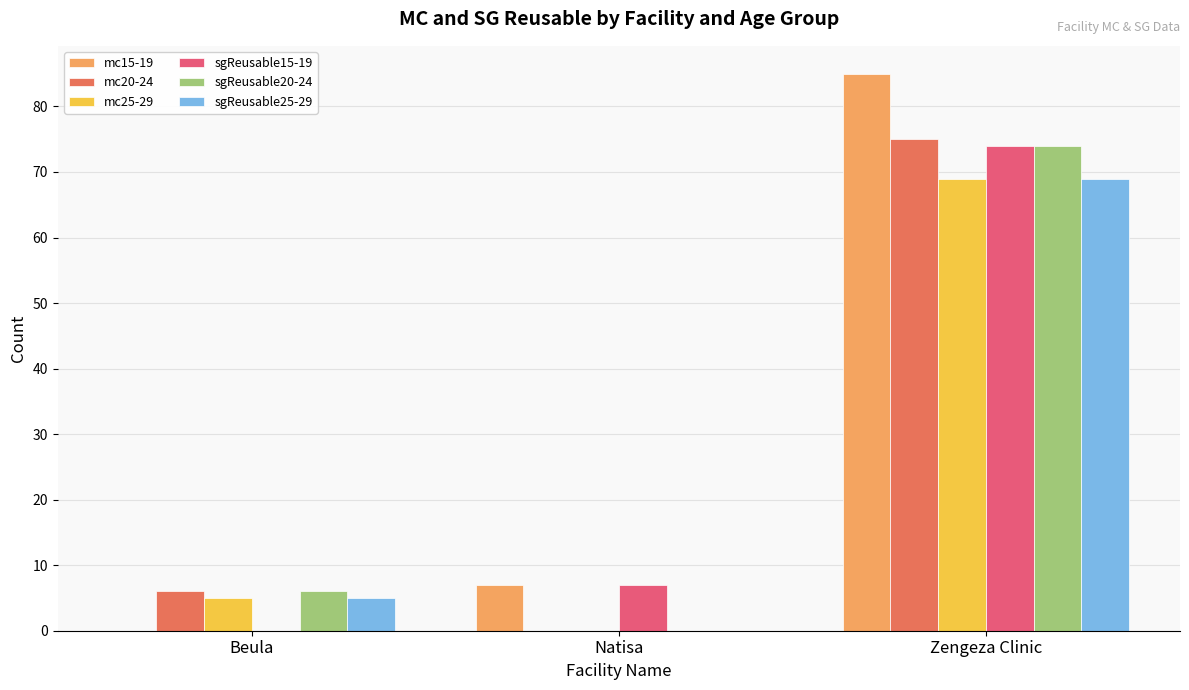

Is it true that mc20-24 equals 27 at Zengeza Clinic?

False